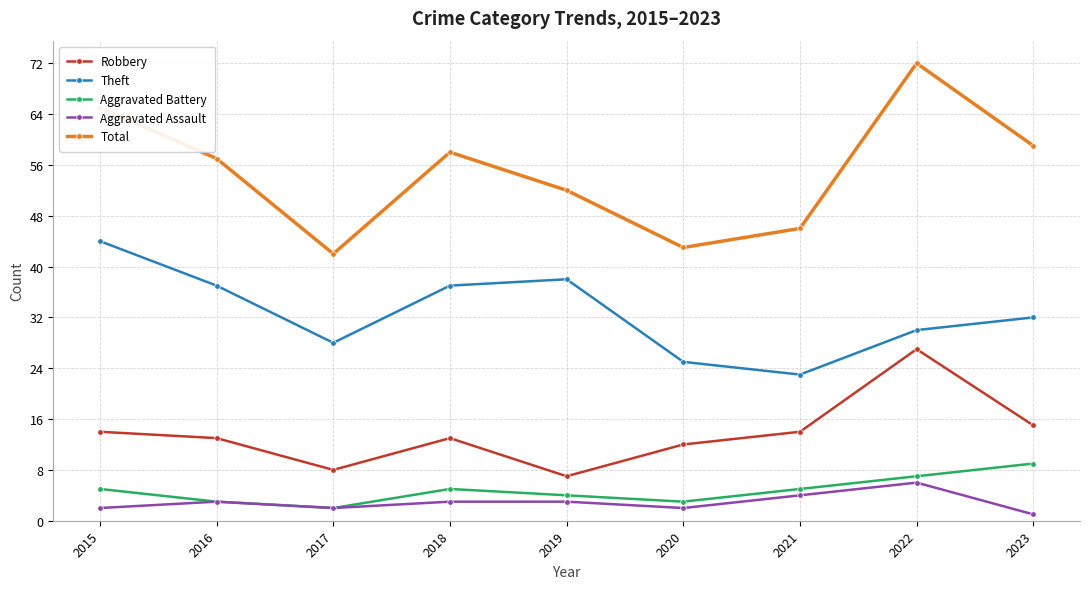

How many data points in Total are less than 57?

4